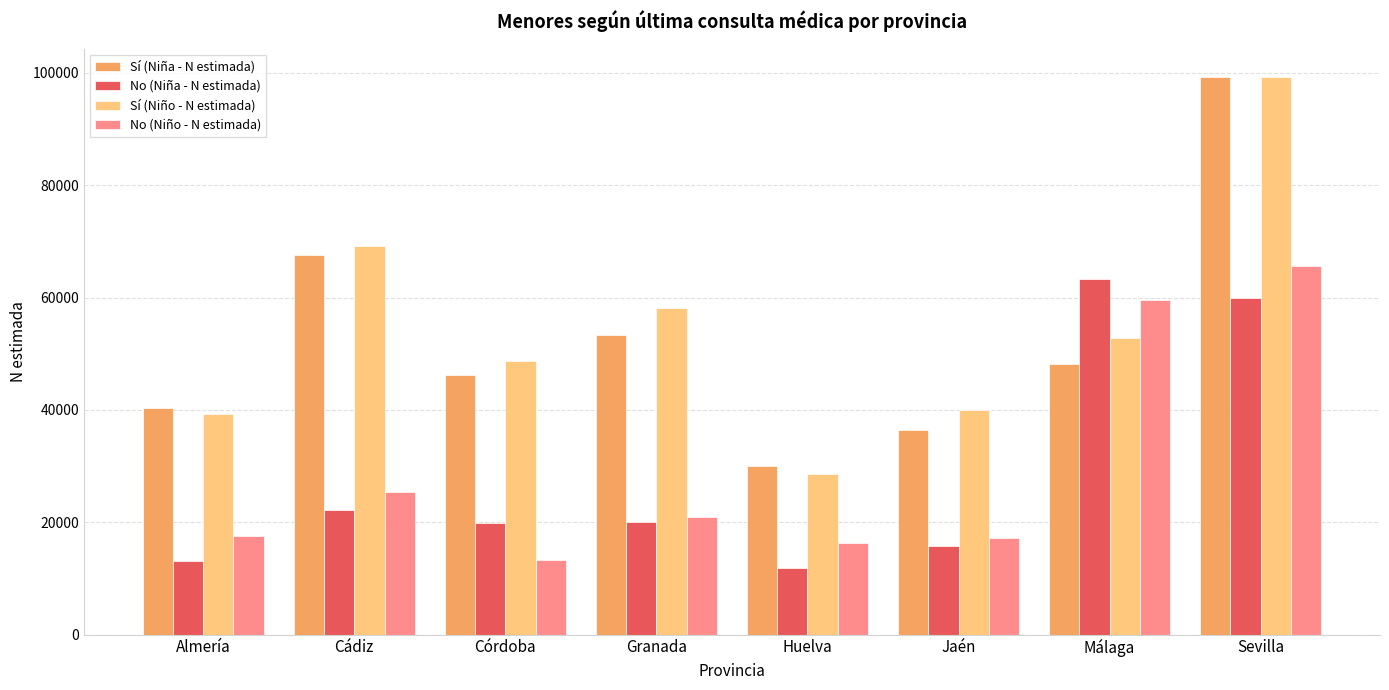

True or false: Sí (Niña - N estimada) has a value of 48163 at Málaga.

True